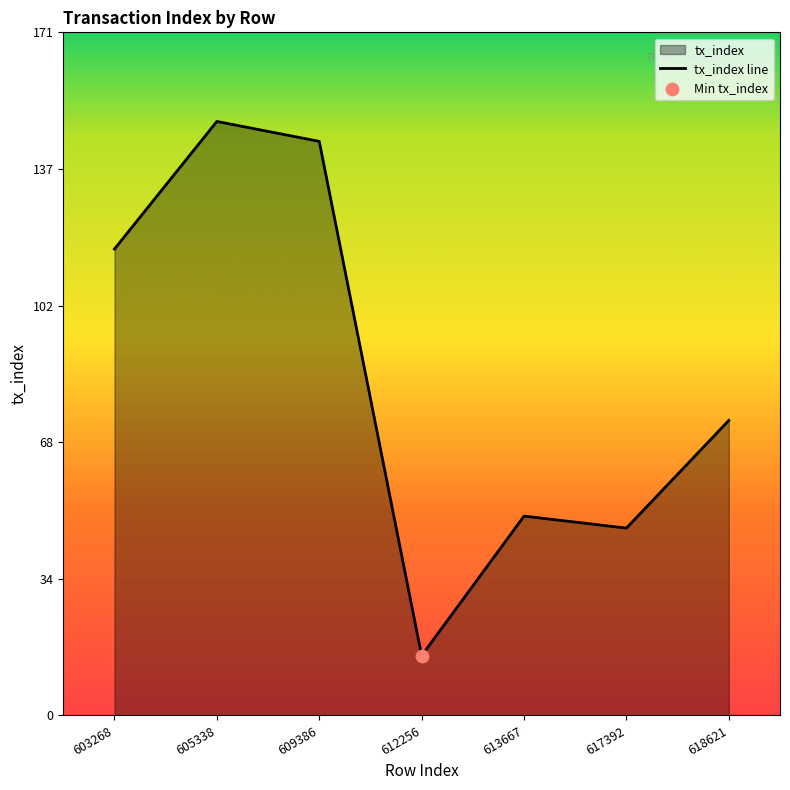

What is the change in value from 617392 to 618621?

+27